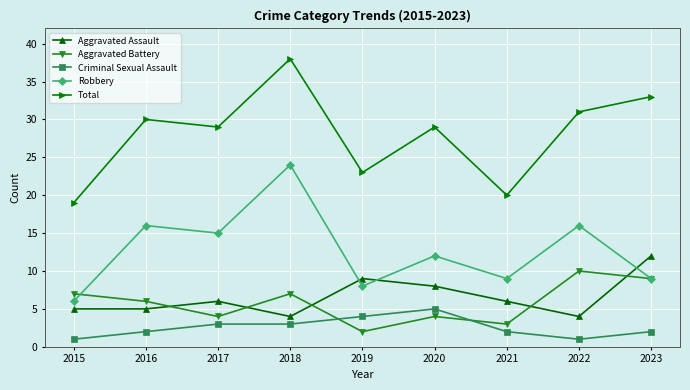

Reading right to left, what are all the values shown in this chart?

Aggravated Assault: 12	4	6	8	9	4	6	5	5
Aggravated Battery: 9	10	3	4	2	7	4	6	7
Criminal Sexual Assault: 2	1	2	5	4	3	3	2	1
Robbery: 9	16	9	12	8	24	15	16	6
Total: 33	31	20	29	23	38	29	30	19